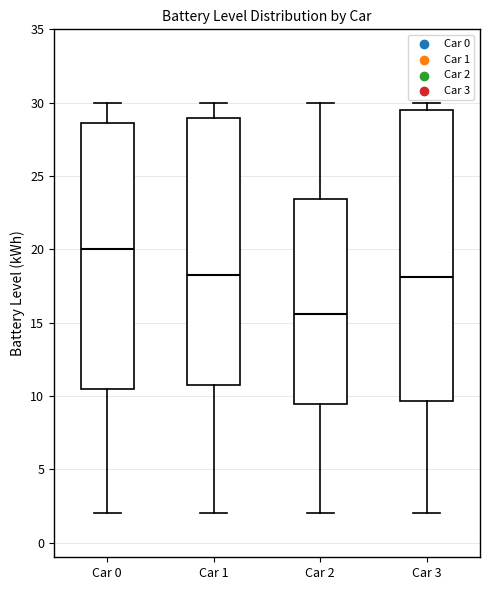

Comparing the boxes themselves (not the whiskers), which one is the tallest?

Car 3